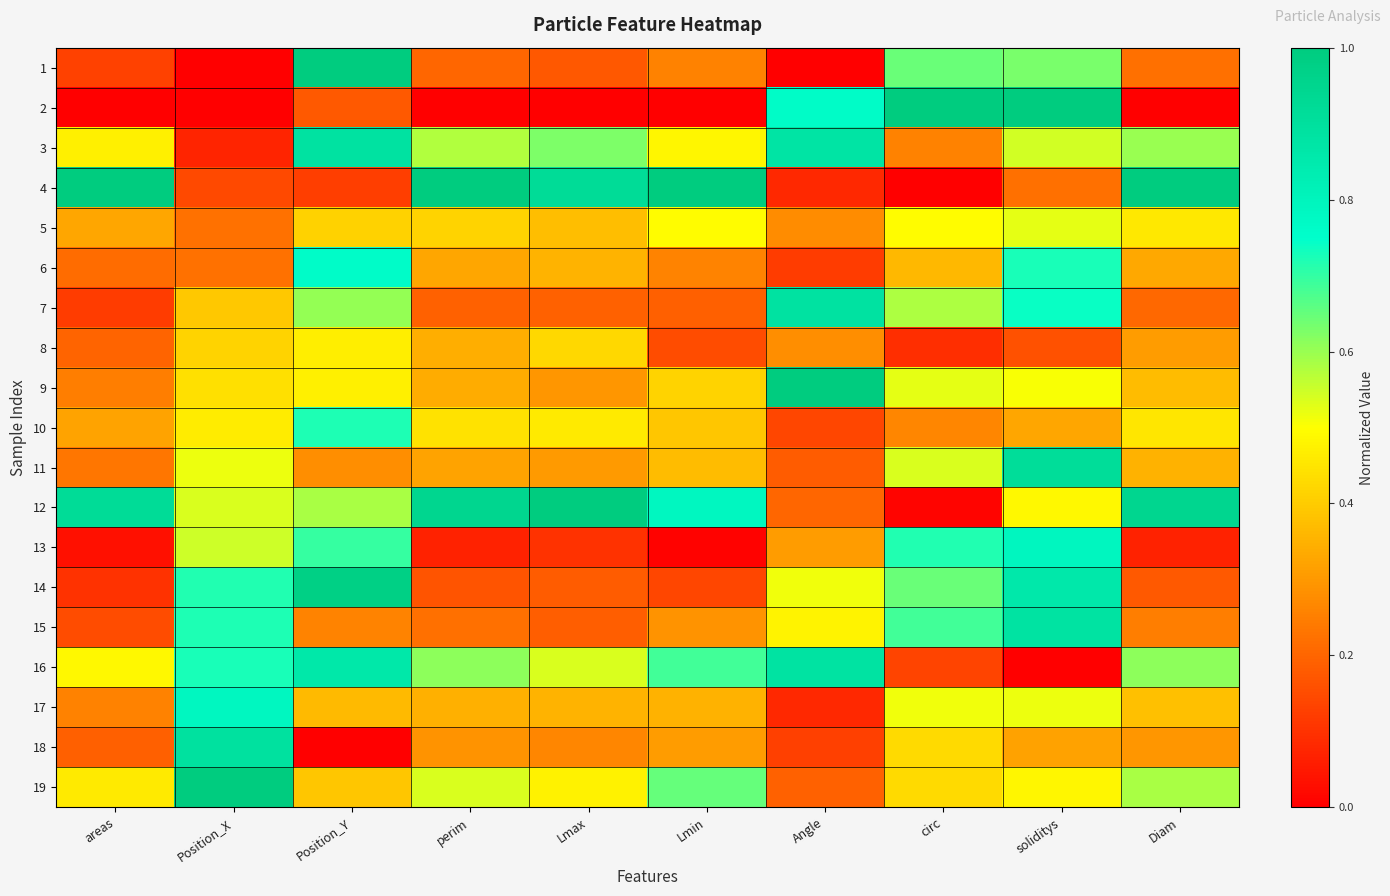

What is the total value across all series at Lmin?

7.2